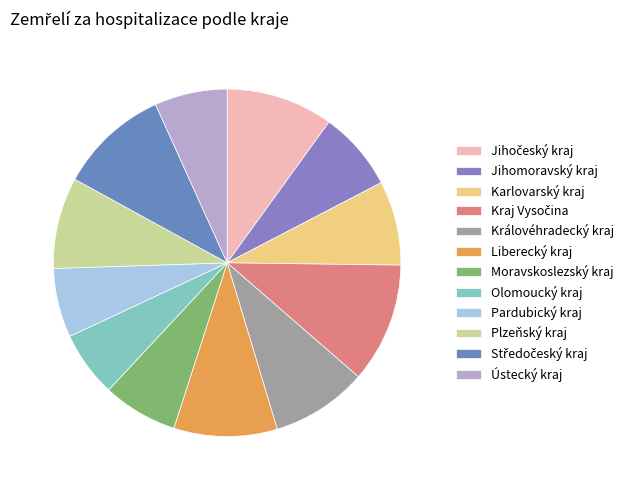

Count the number of slices in the pie.

12